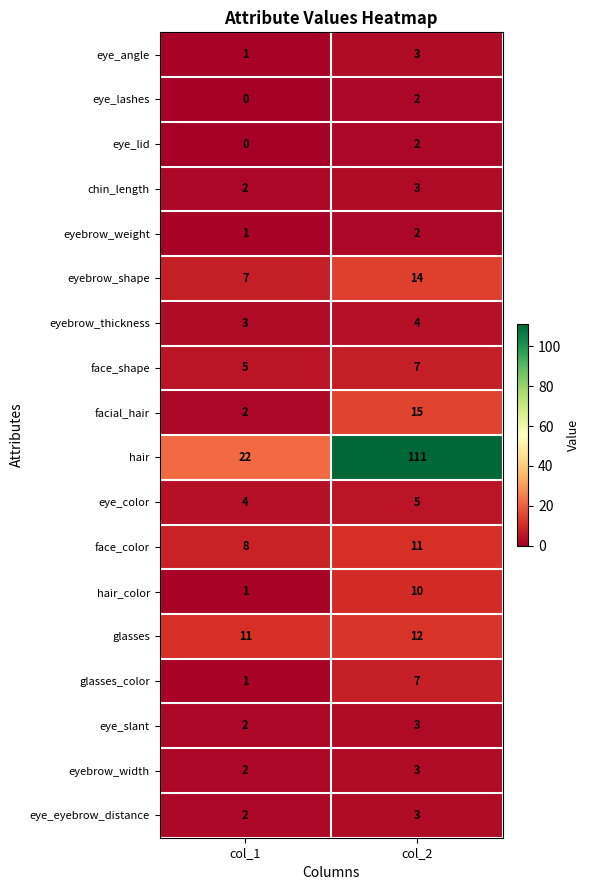

What is the sum of all eye_slant values?

5